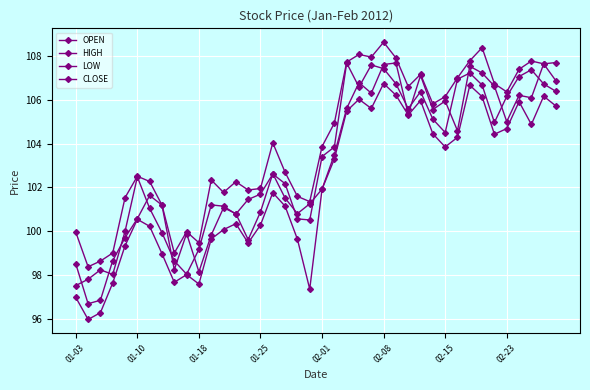

True or false: CLOSE and HIGH intersect in this chart.

False